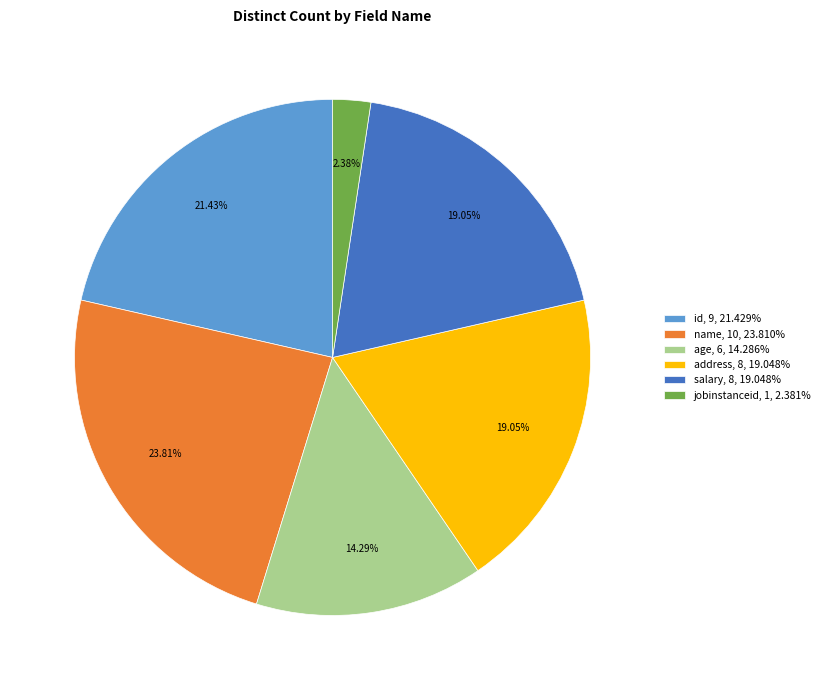

To the nearest percent, what percentage of the pie is jobinstanceid?

2%